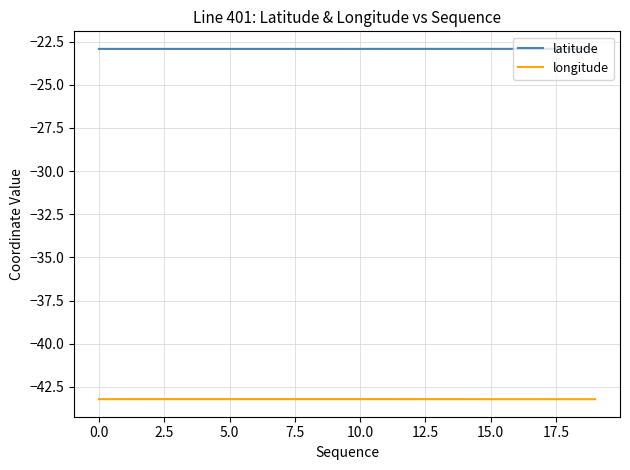

True or false: longitude and latitude cross at least once.

False